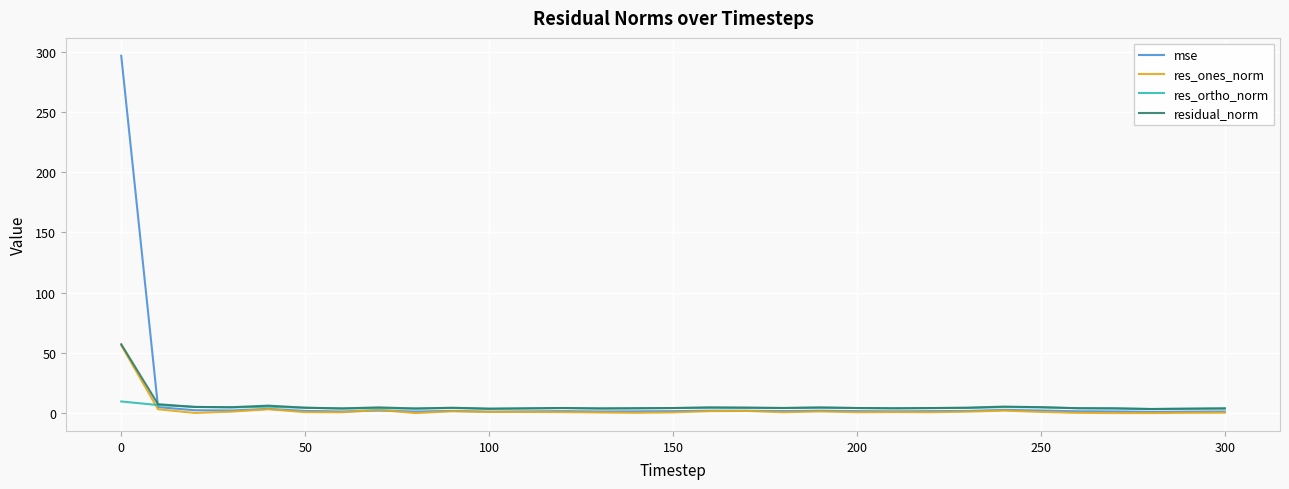

Rank the series by their average value, from highest to lowest.

mse, residual_norm, res_ortho_norm, res_ones_norm